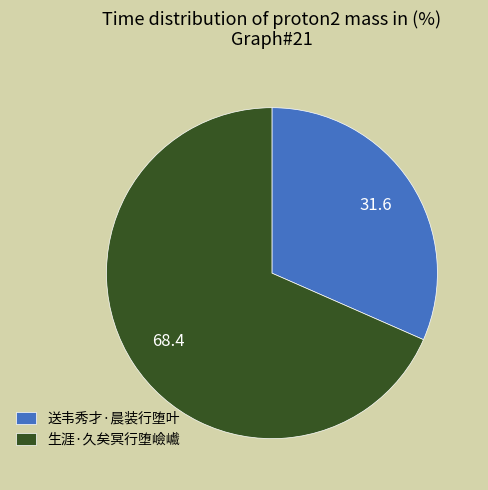

Rank the categories by value from highest to lowest.

生涯·久矣冥行堕嶮巇, 送韦秀才·晨装行堕叶